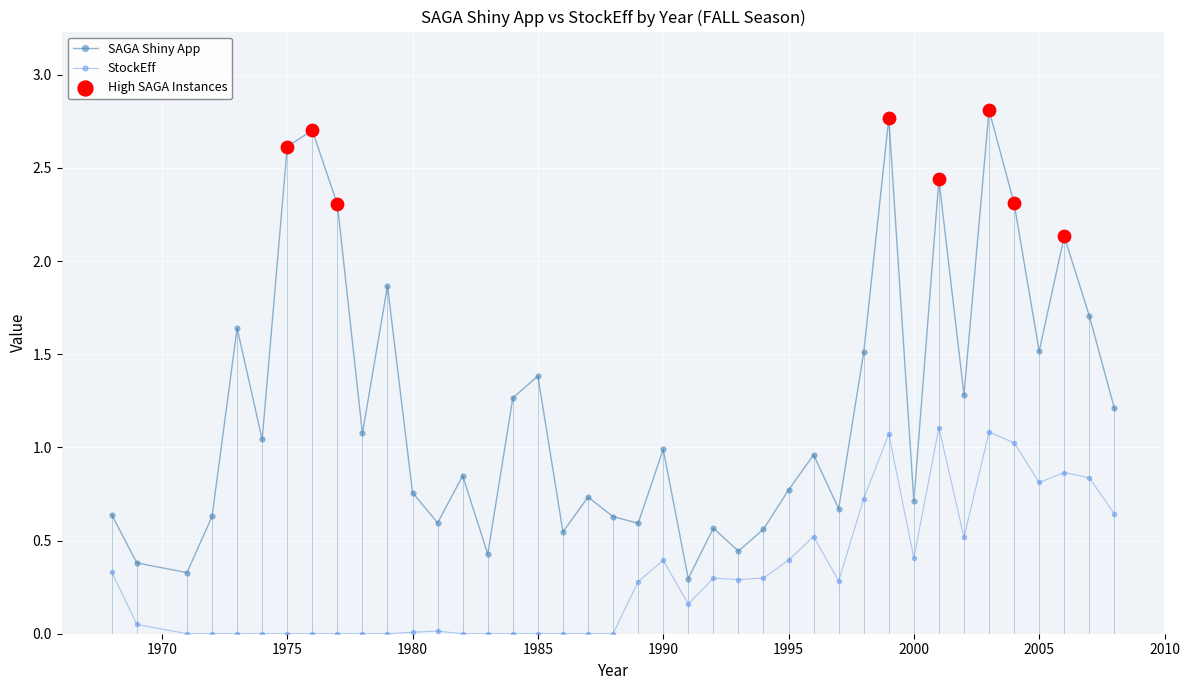

Which series has the largest total across all categories?

SAGA Shiny App